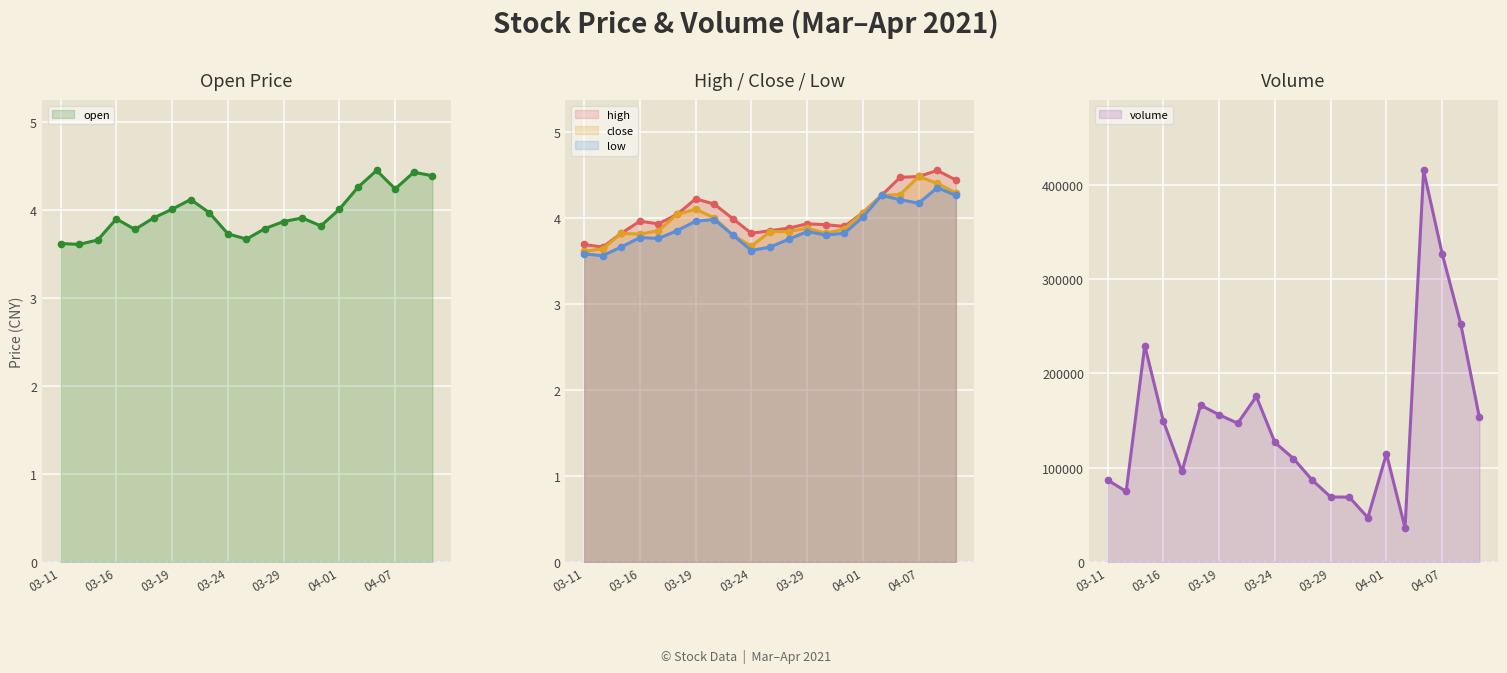

What are all the series names shown in the legend?

open line, high line, close line, low line, volume line